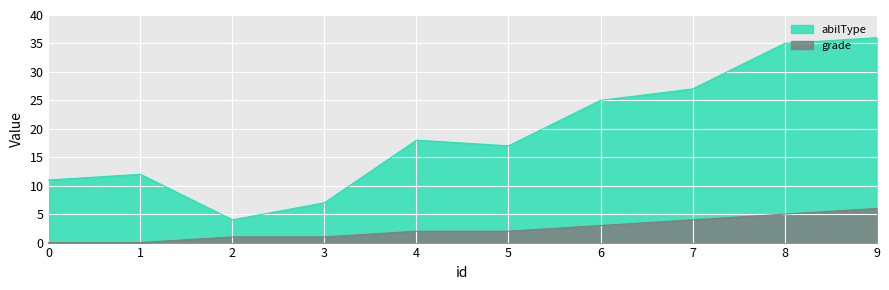

How many values in the abilType series exceed 18?

4